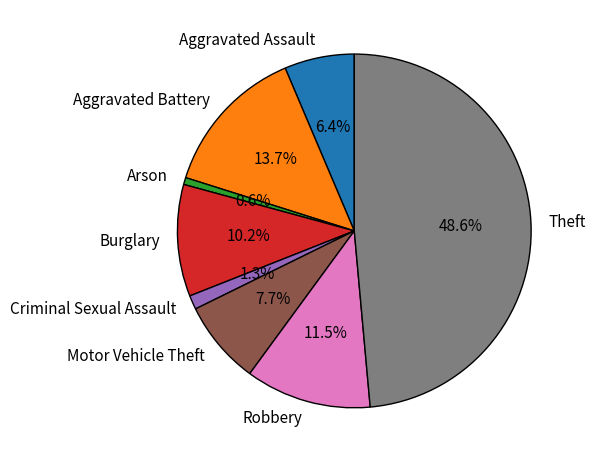

To the nearest percent, what is the difference between the largest and smallest slice percentages?

48%